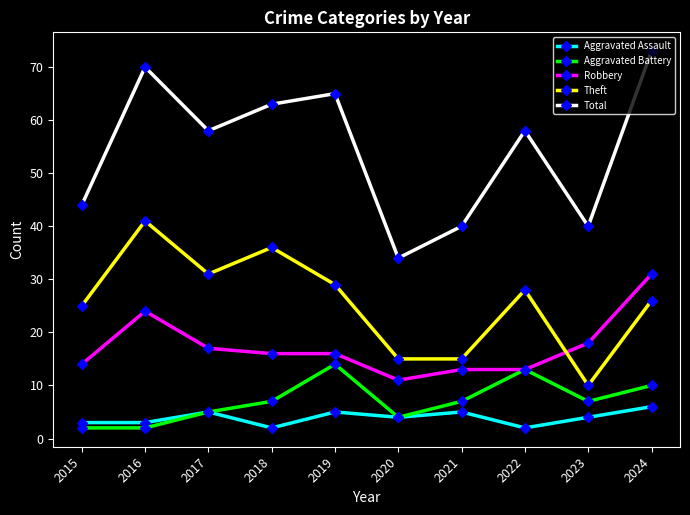

True or false: Aggravated Assault and Theft intersect in this chart.

False